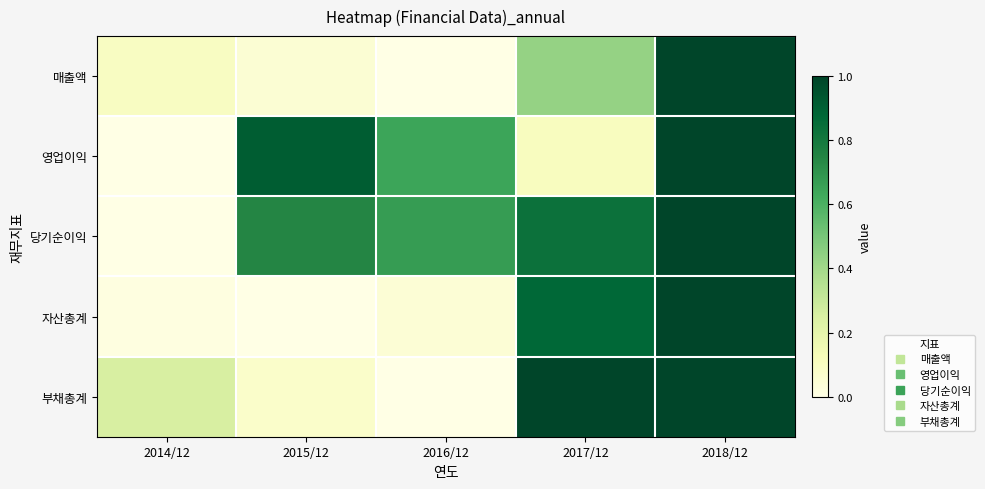

Rank the series by their average value, from lowest to highest.

매출액, 자산총계, 부채총계, 영업이익, 당기순이익